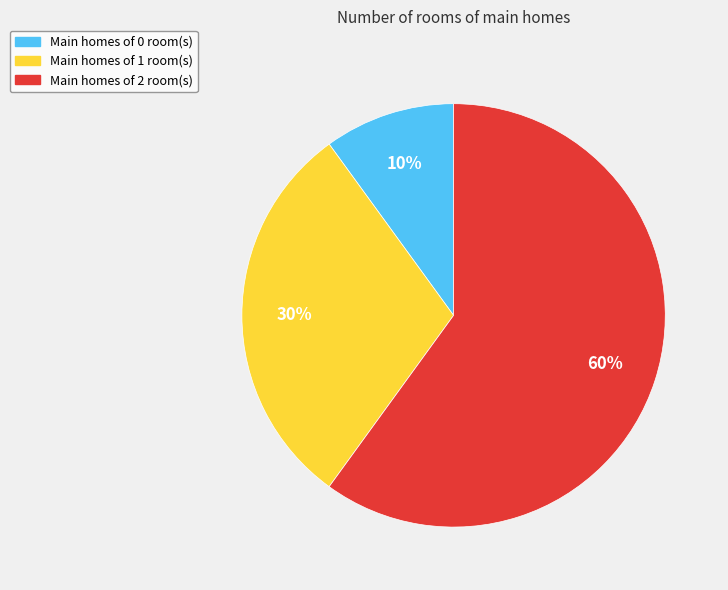

To the nearest percent, what is the average slice percentage?

33%